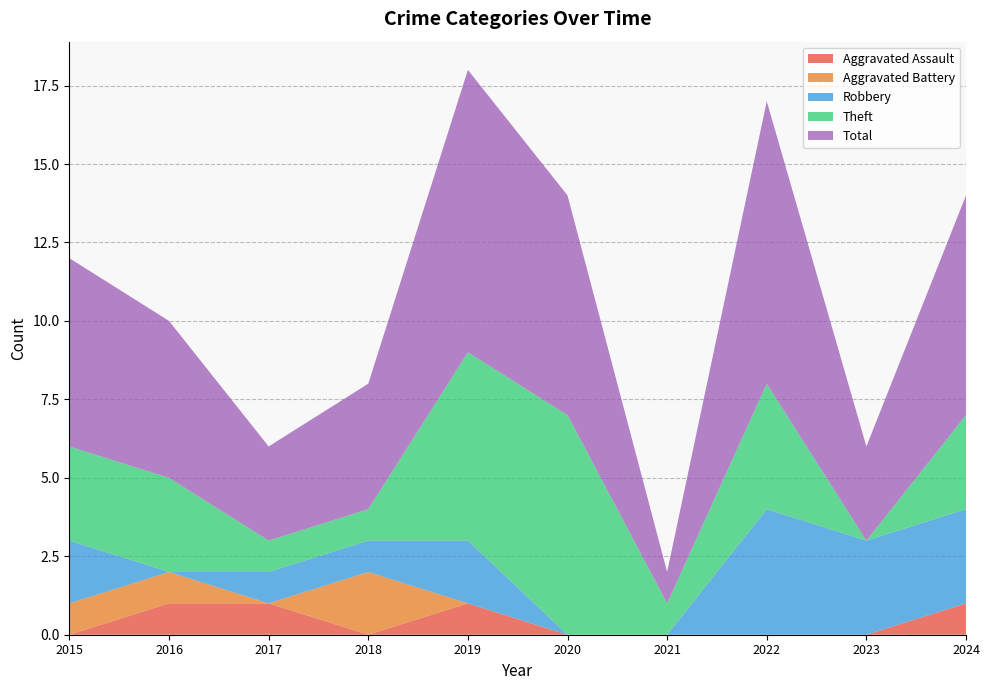

Reading right to left, extract all data points from this chart.

Aggravated Assault: 2024=1	2023=0	2022=0	2021=0	2020=0	2019=1	2018=0	2017=1	2016=1	2015=0
Aggravated Battery: 2024=0	2023=0	2022=0	2021=0	2020=0	2019=0	2018=2	2017=0	2016=1	2015=1
Robbery: 2024=3	2023=3	2022=4	2021=0	2020=0	2019=2	2018=1	2017=1	2016=0	2015=2
Theft: 2024=3	2023=0	2022=4	2021=1	2020=7	2019=6	2018=1	2017=1	2016=3	2015=3
Total: 2024=7	2023=3	2022=9	2021=1	2020=7	2019=9	2018=4	2017=3	2016=5	2015=6